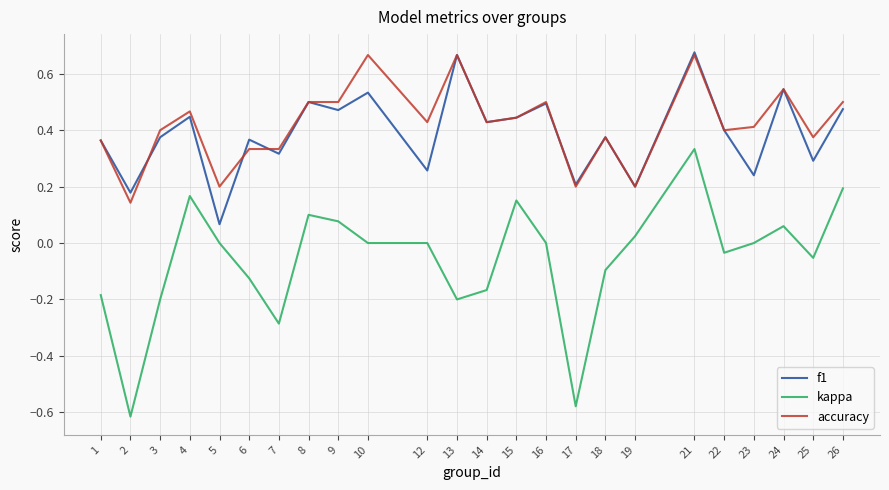

At which label does f1 reach its minimum?

5